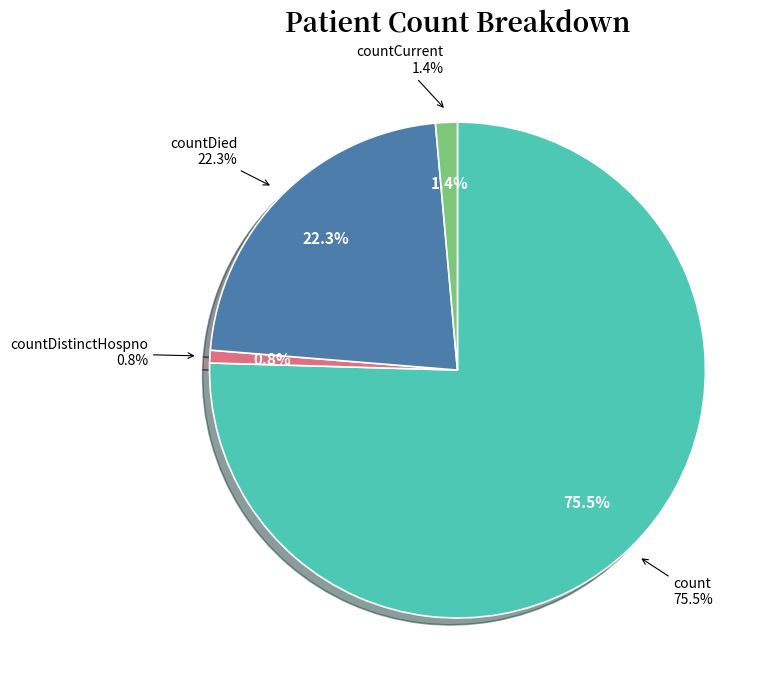

Is there a majority slice in this chart?

Yes